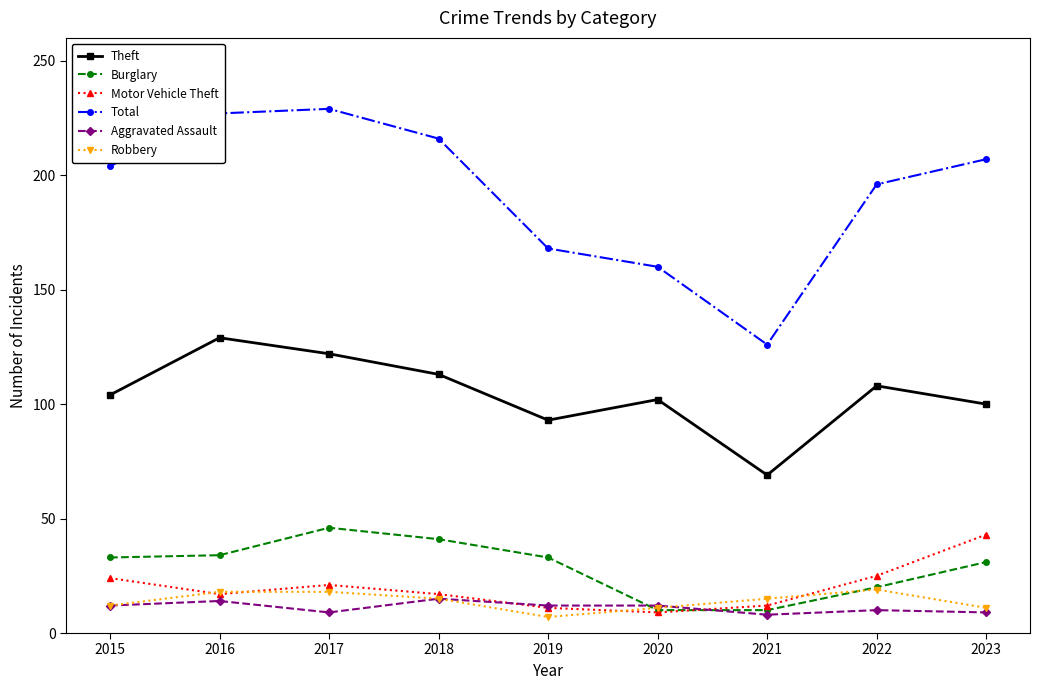

How many interior local peaks does the Total series have?

1